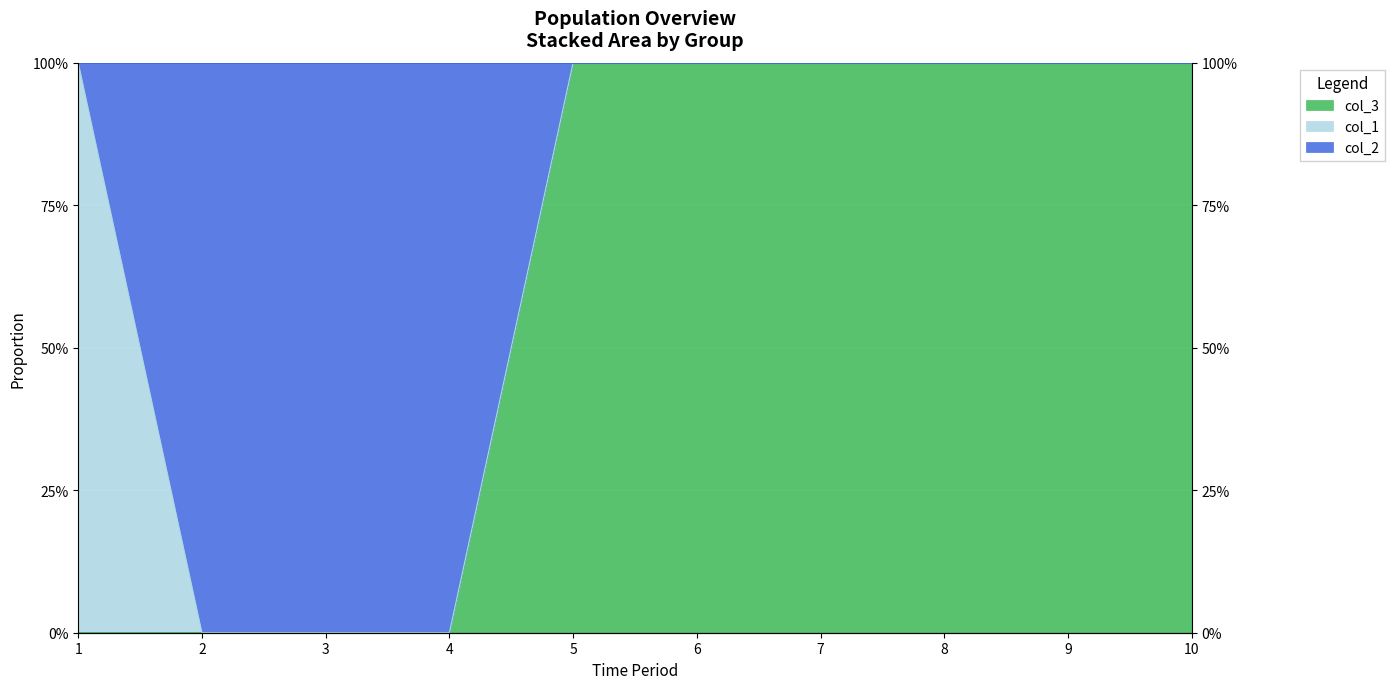

True or false: col_2 and col_3 intersect in this chart.

False